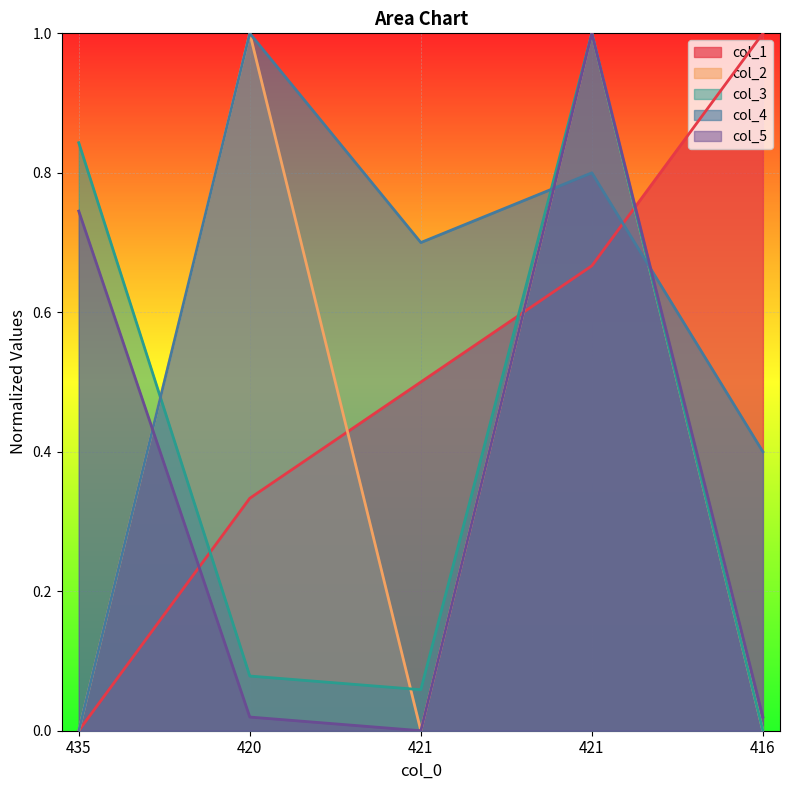

At which category does the chart reach its peak across all series?

416